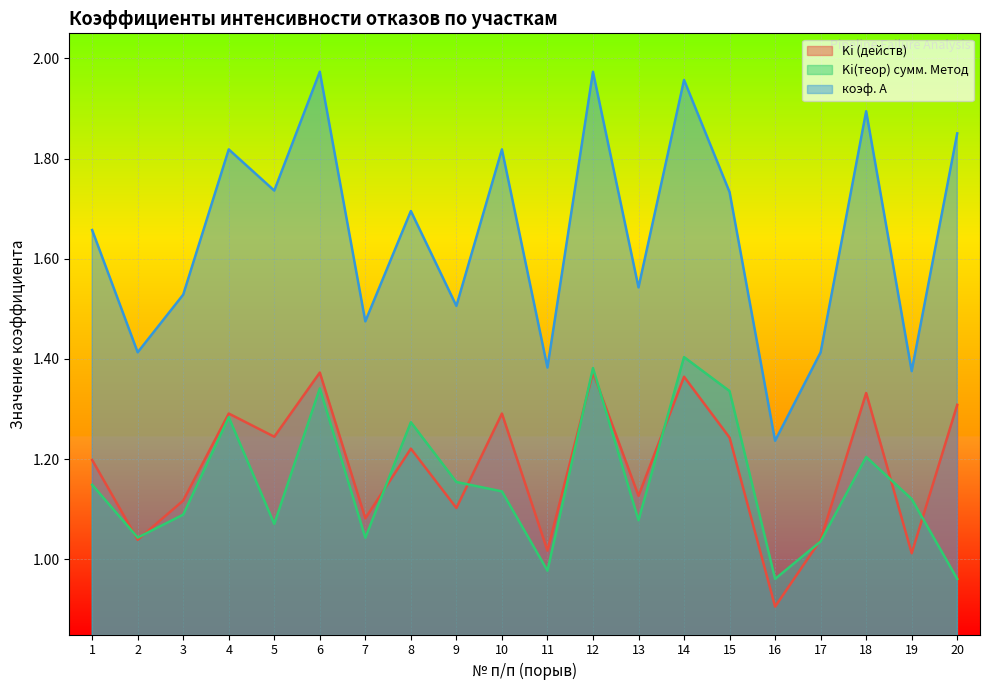

At which category does the chart reach its minimum across all series?

16